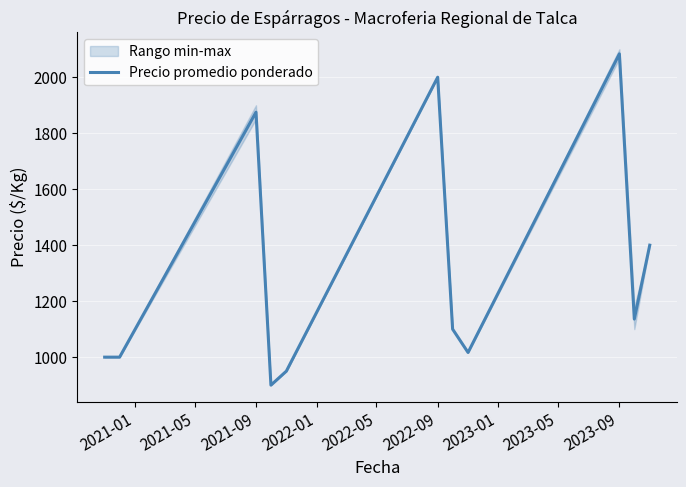

What is the minimum value shown in the chart?

900.0